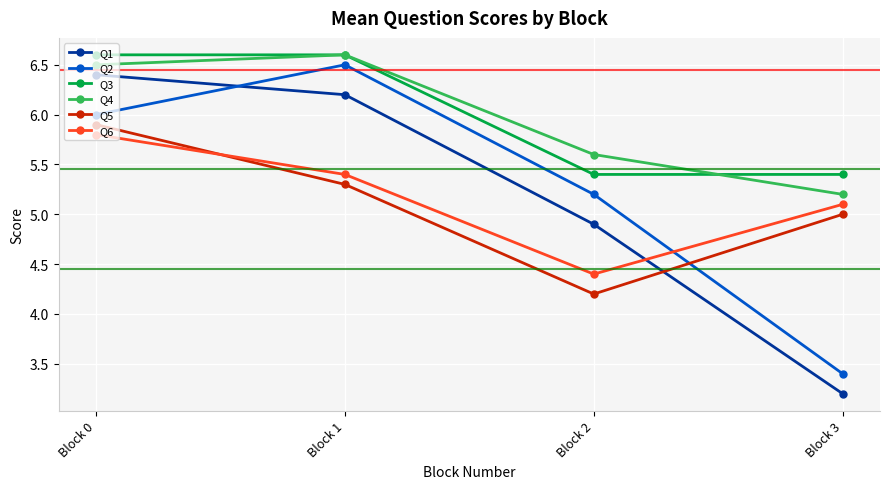

Reading left to right, transcribe all the data shown in this chart.

Q1: Block 0=6.4	Block 1=6.2	Block 2=4.9	Block 3=3.2
Q2: Block 0=6.0	Block 1=6.5	Block 2=5.2	Block 3=3.4
Q3: Block 0=6.6	Block 1=6.6	Block 2=5.4	Block 3=5.4
Q4: Block 0=6.5	Block 1=6.6	Block 2=5.6	Block 3=5.2
Q5: Block 0=5.9	Block 1=5.3	Block 2=4.2	Block 3=5.0
Q6: Block 0=5.8	Block 1=5.4	Block 2=4.4	Block 3=5.1